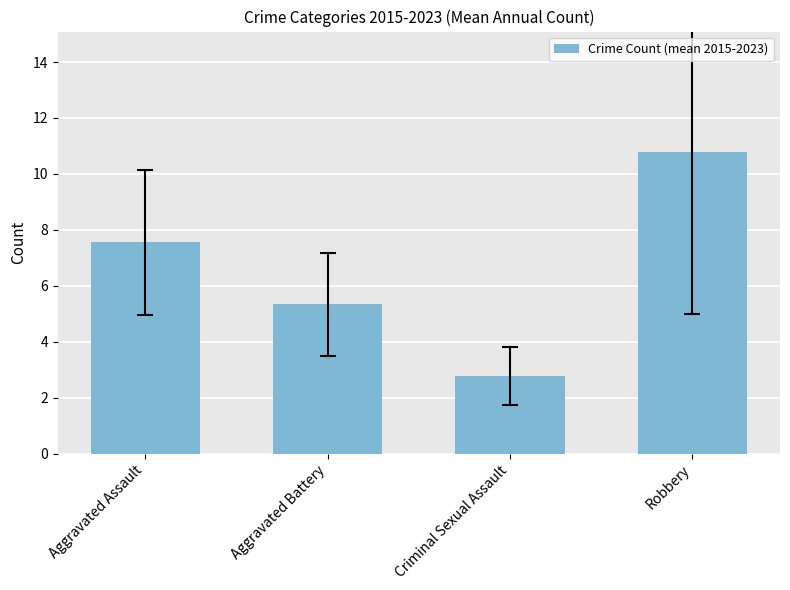

List the labels in order of value, smallest first.

Criminal Sexual Assault, Aggravated Battery, Aggravated Assault, Robbery